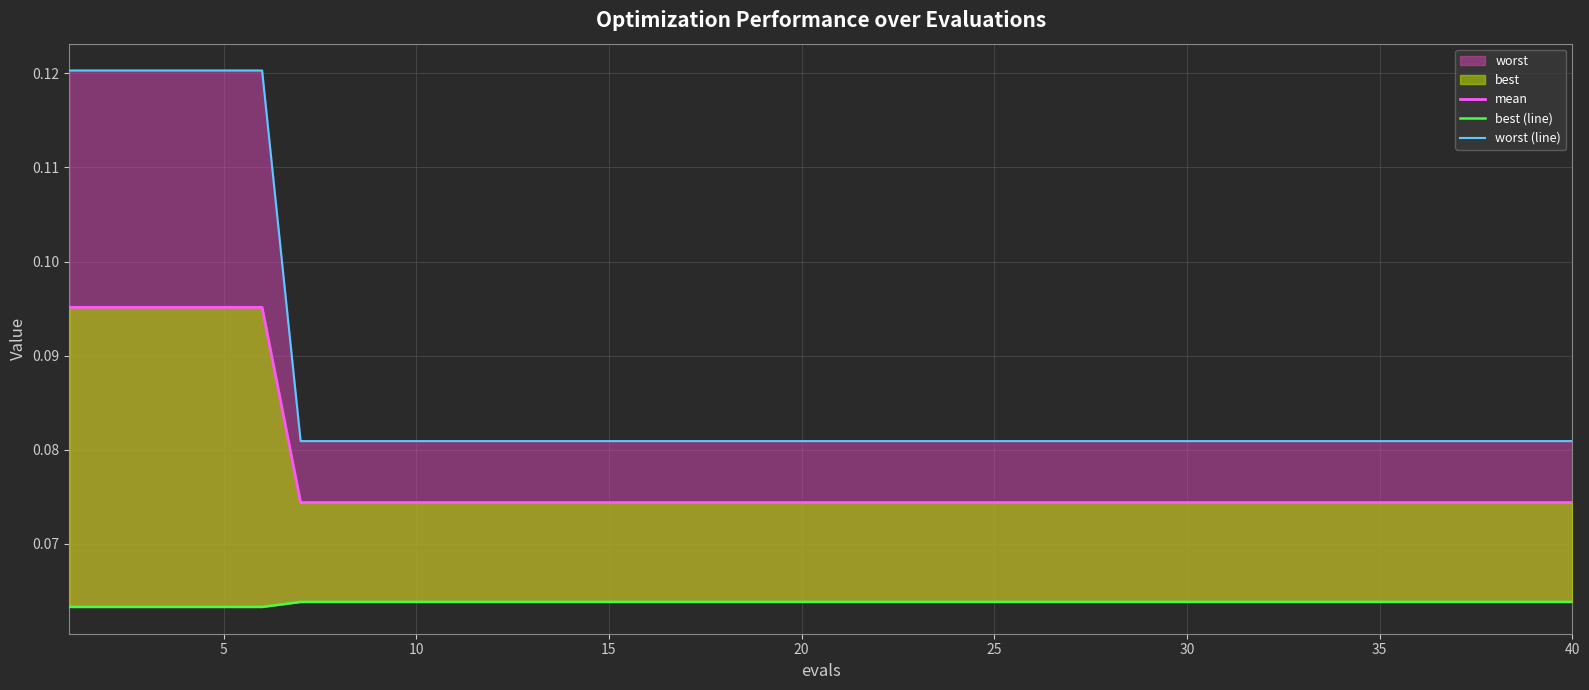

True or false: worst (line) and best (line) cross at least once.

False